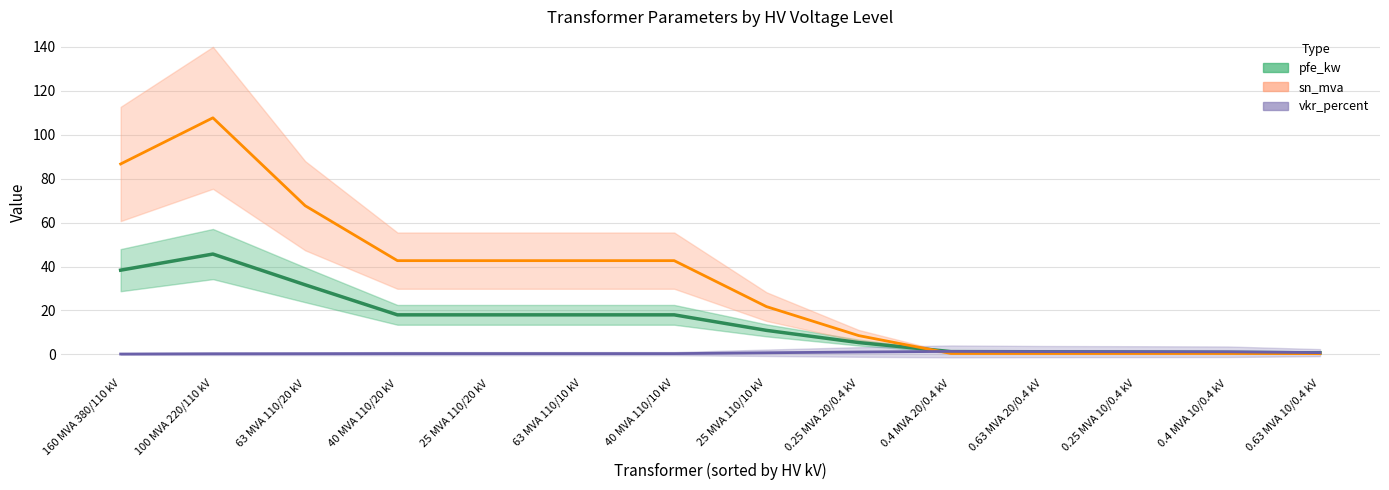

What is the total value across all series at 63 MVA 110/10 kV?

61.0